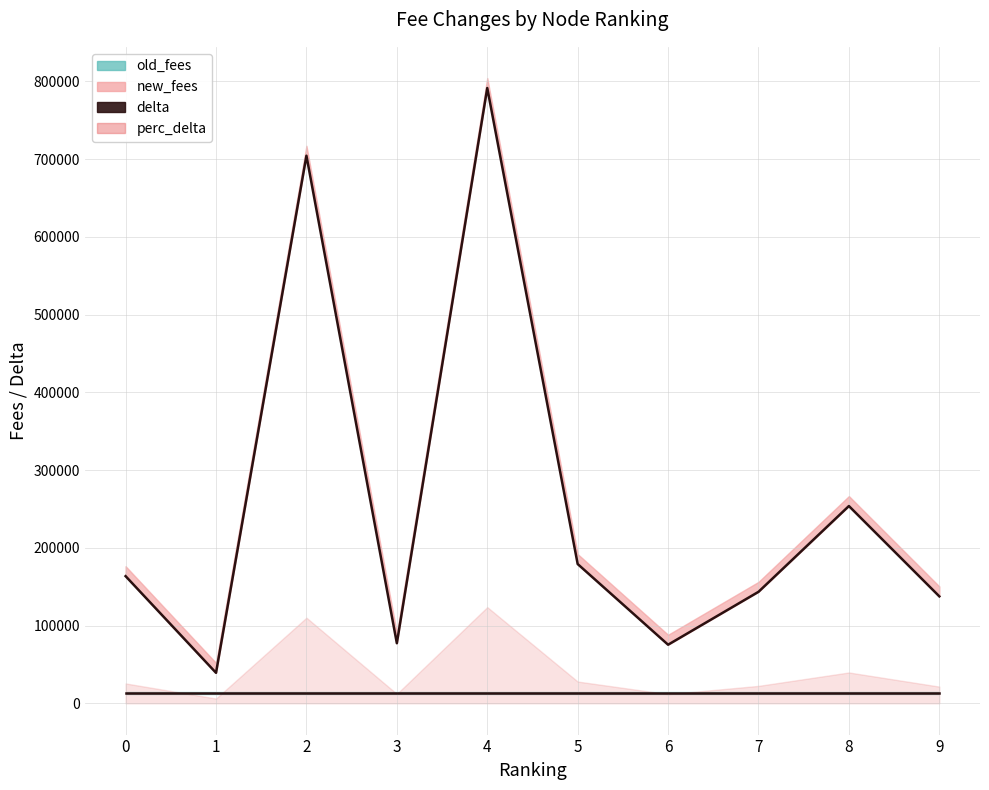

What is the value of the 4th point from the left?

77308